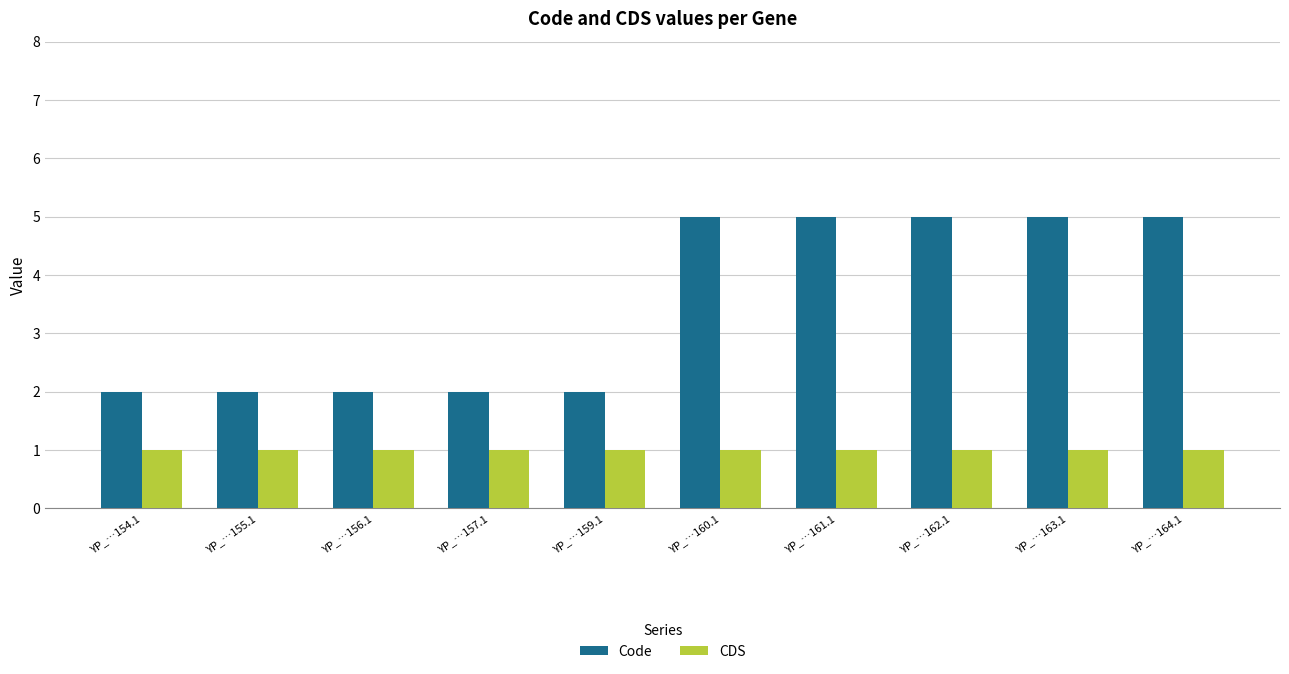

How many bars are there in total?

20